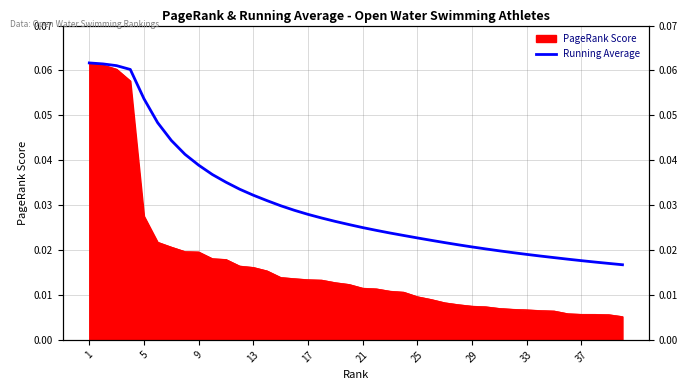

Reading left to right, transcribe all the data shown in this chart.

0.1	0.1	0.1	0.1	0.1	0.0	0.0	0.0	0.0	0.0	0.0	0.0	0.0	0.0	0.0	0.0	0.0	0.0	0.0	0.0	0.0	0.0	0.0	0.0	0.0	0.0	0.0	0.0	0.0	0.0	0.0	0.0	0.0	0.0	0.0	0.0	0.0	0.0	0.0	0.0